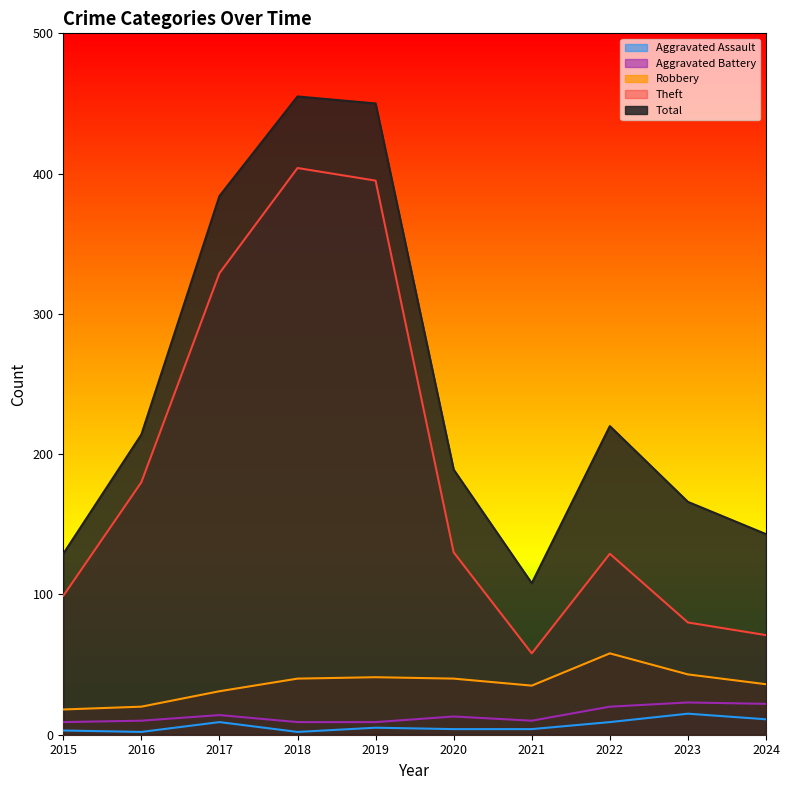

How many lines are shown in the chart?

5